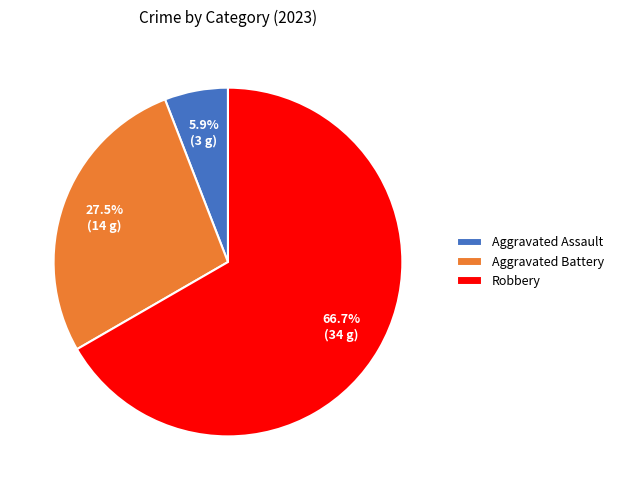

What is the smallest slice in the pie chart?

Aggravated Assault